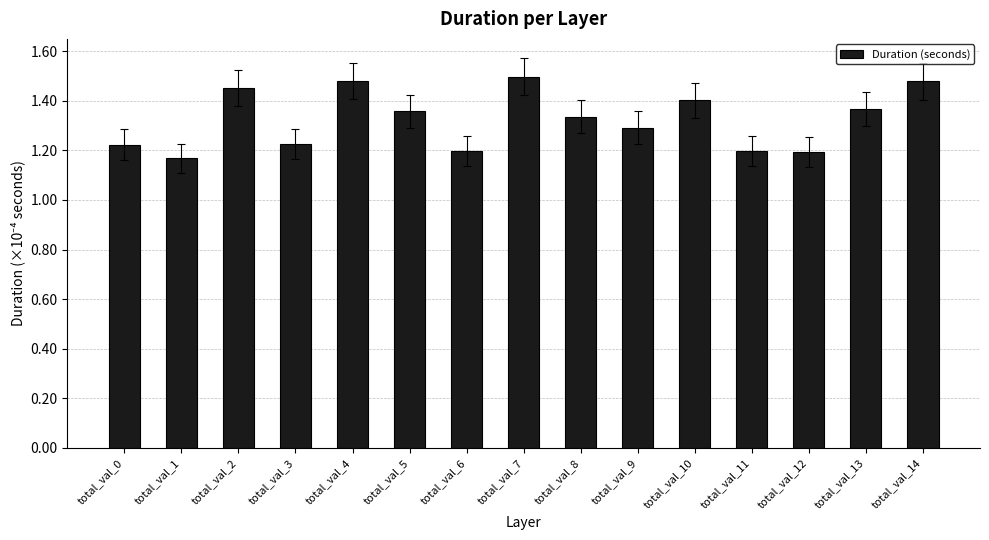

Are the bars horizontal?

No